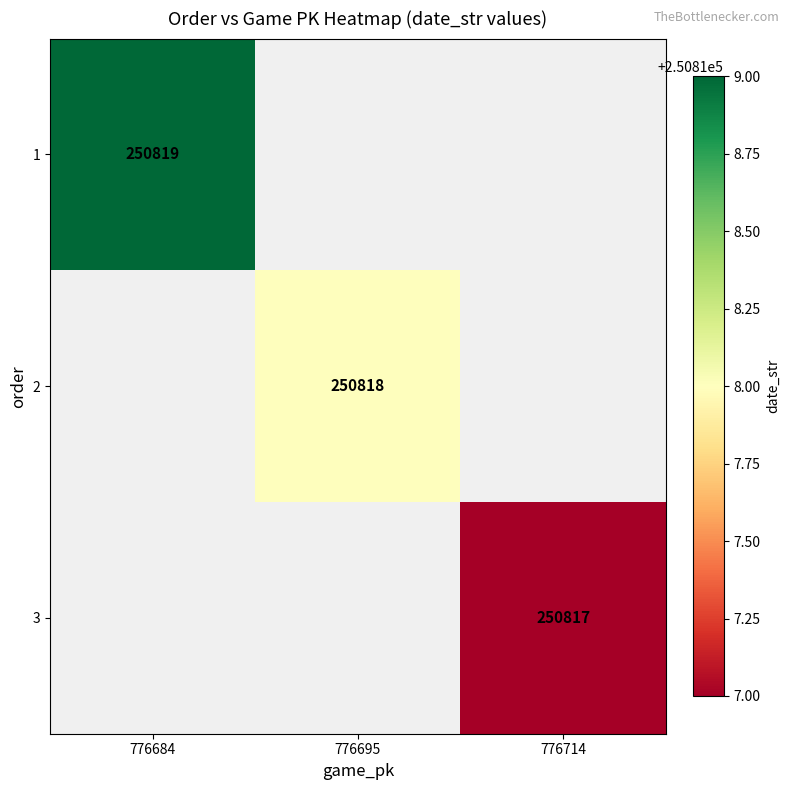

The value of 3 at 776714 is 250817. True or false?

True